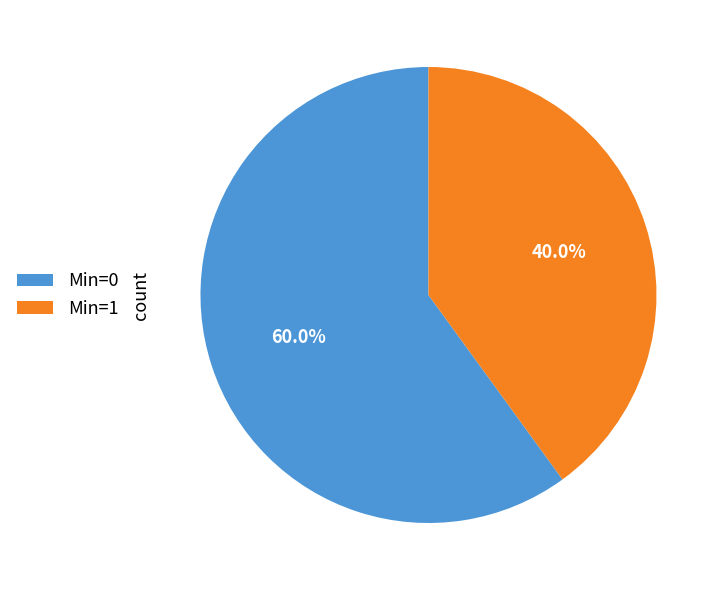

What portion of the pie excludes Min=1?

60.0%